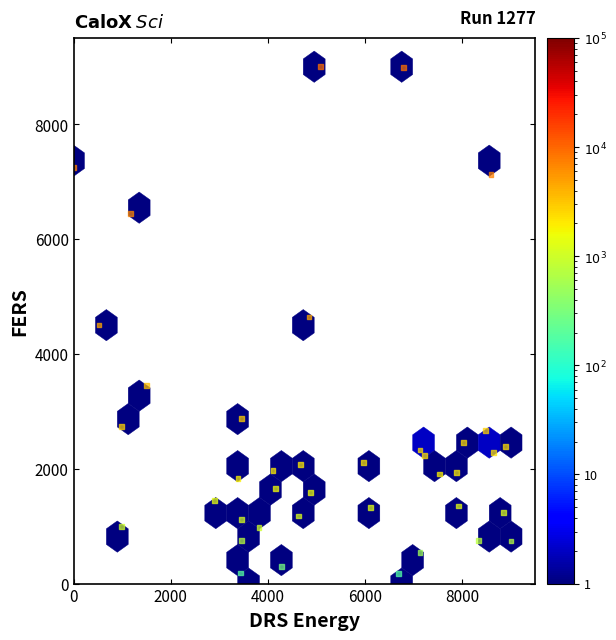

What is the range of Y values (max minus min)?

9000.0